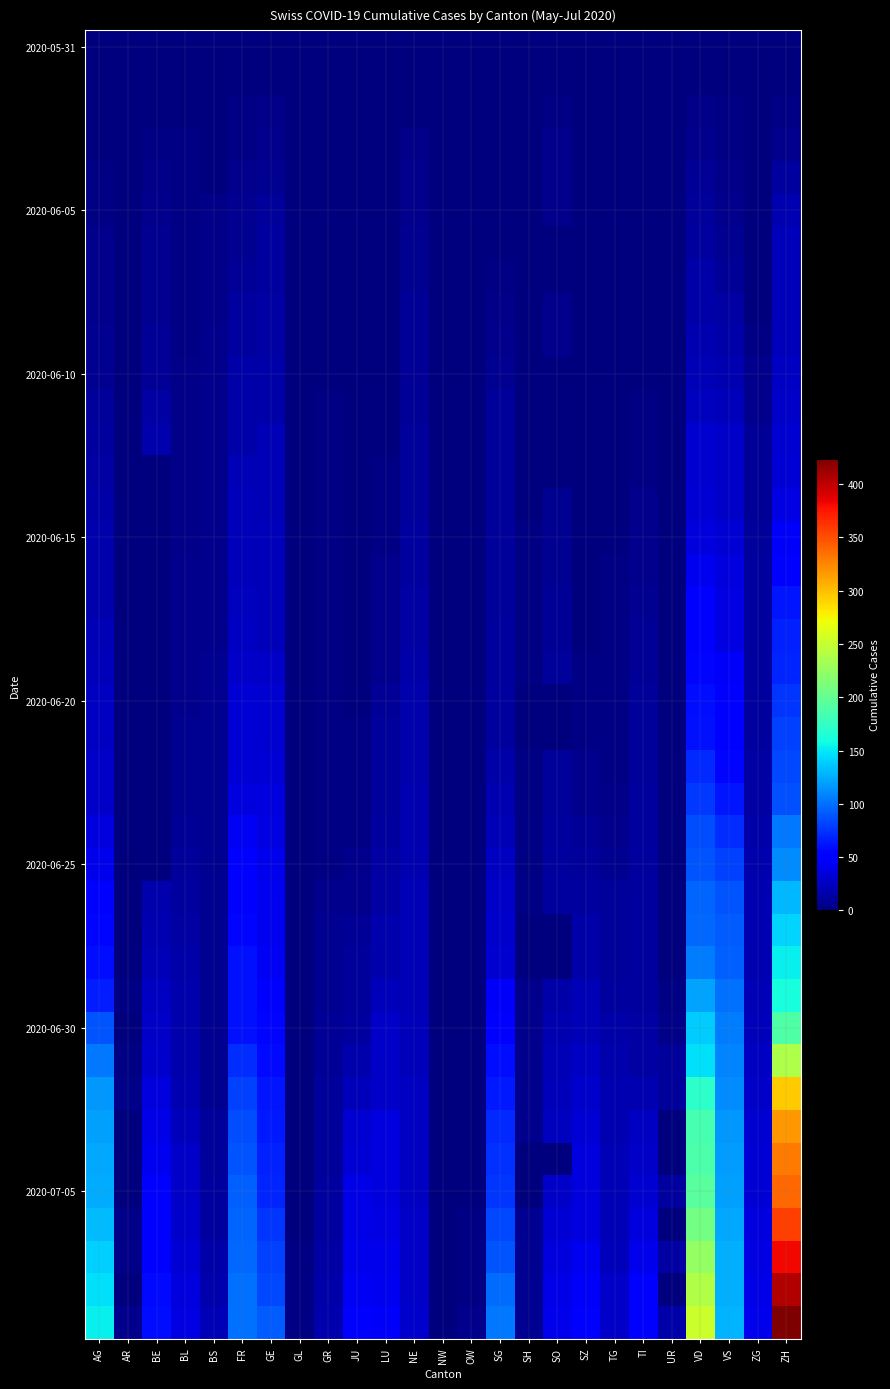

Which has a higher value, OW or ZG?

OW